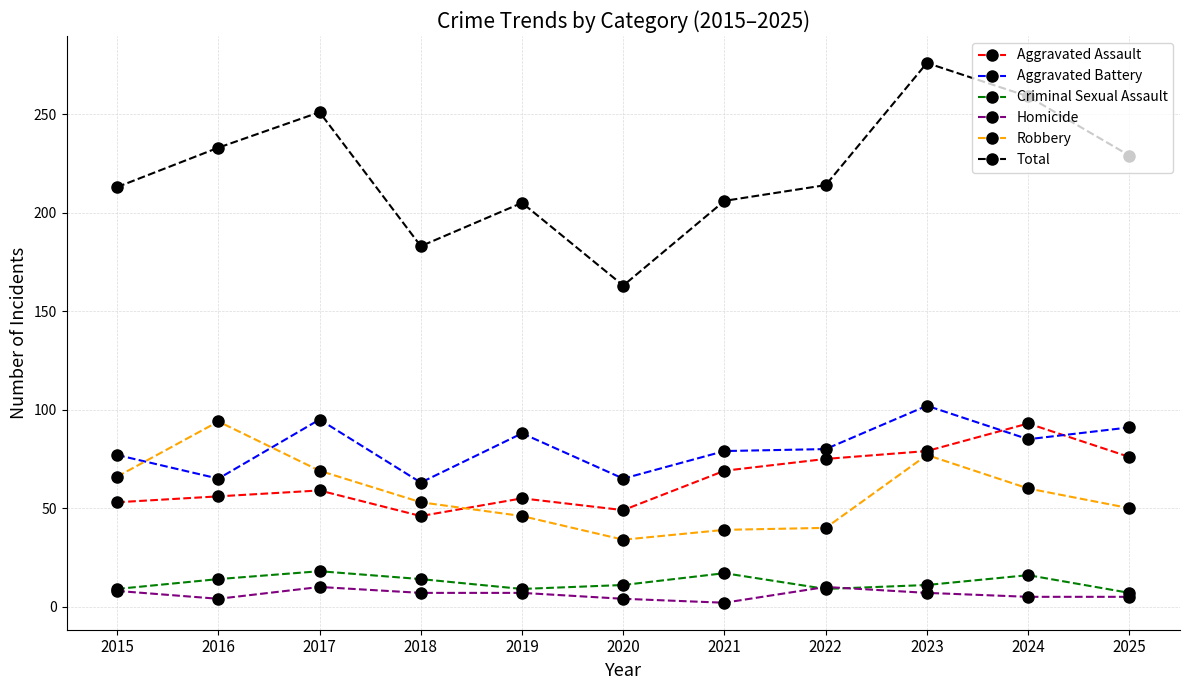

Which series has the widest spread of values?

Total